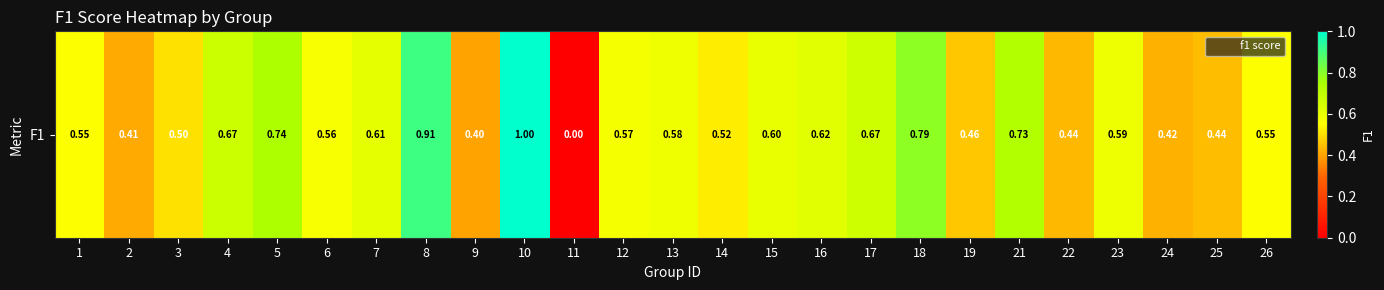

True or false: the data shows 0.7 at 17.

True